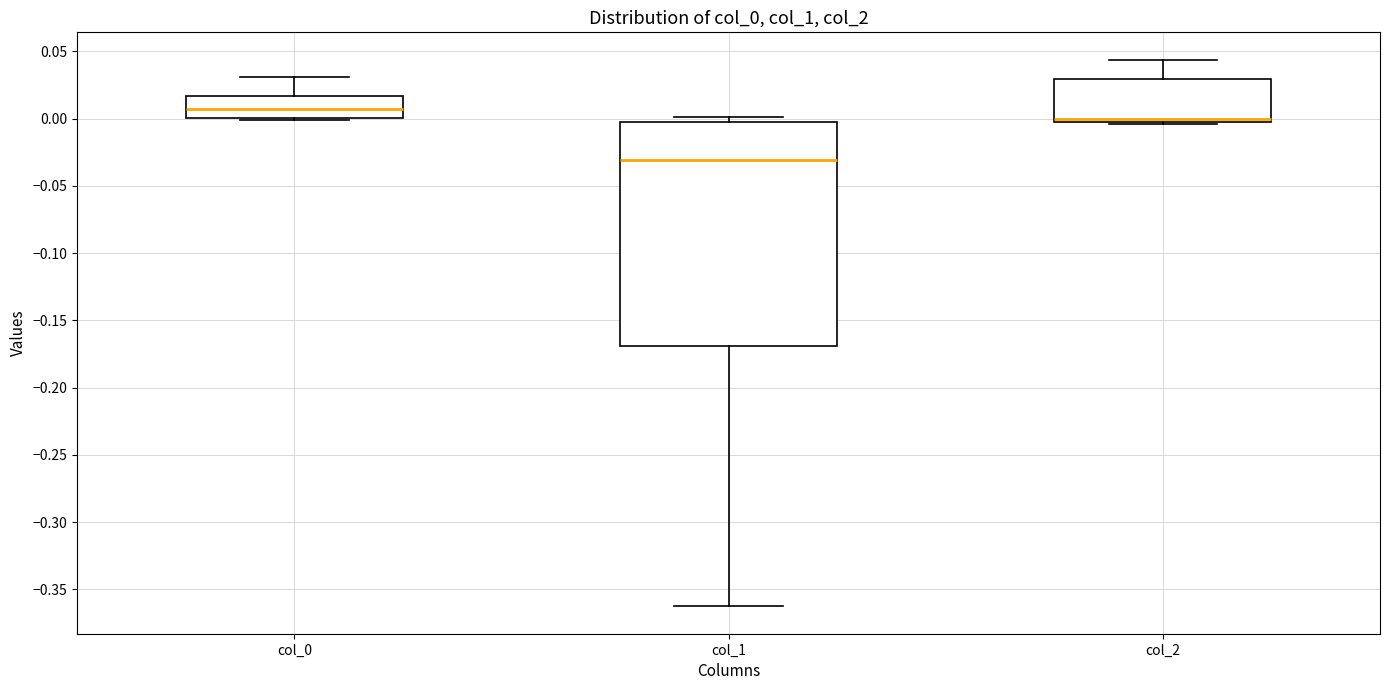

Comparing the boxes themselves (not the whiskers), which one is the tallest?

col_1